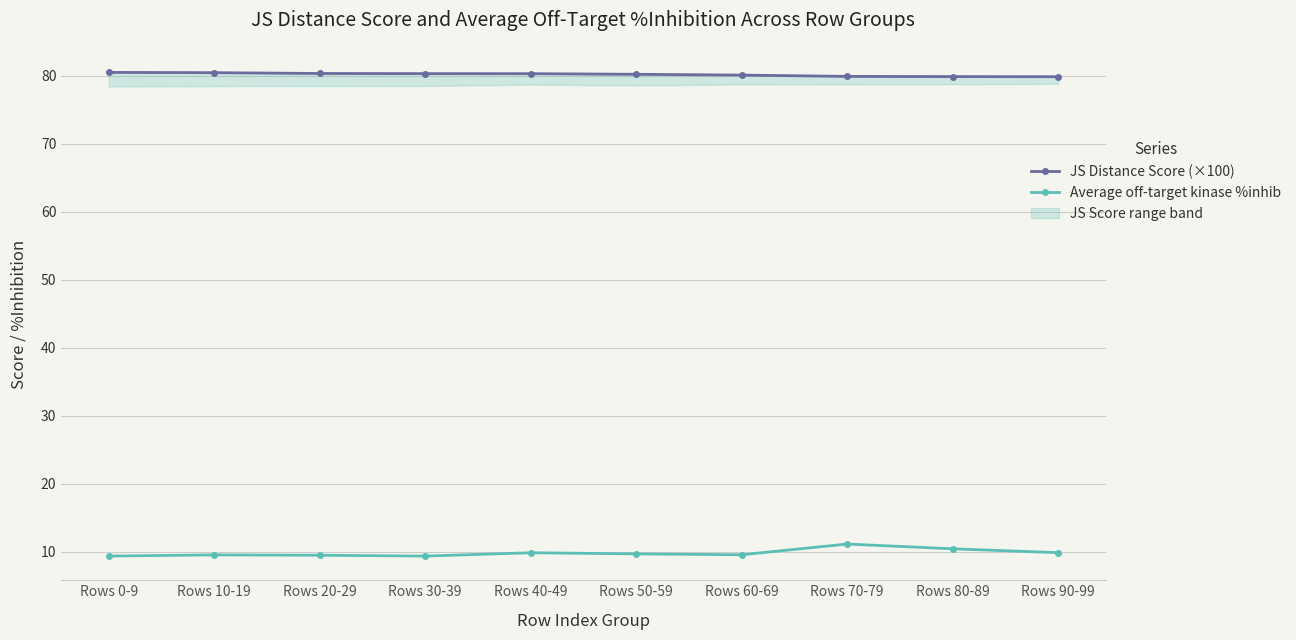

What is the lowest value of the Average off-target kinase %inhib series?

9.4